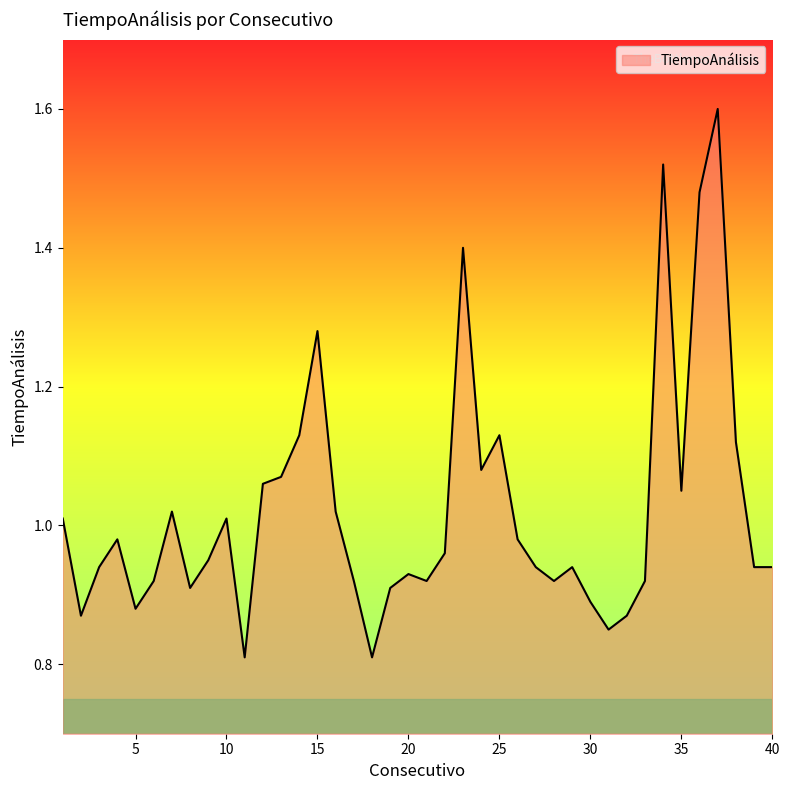

What is the maximum value shown in the chart?

1.6